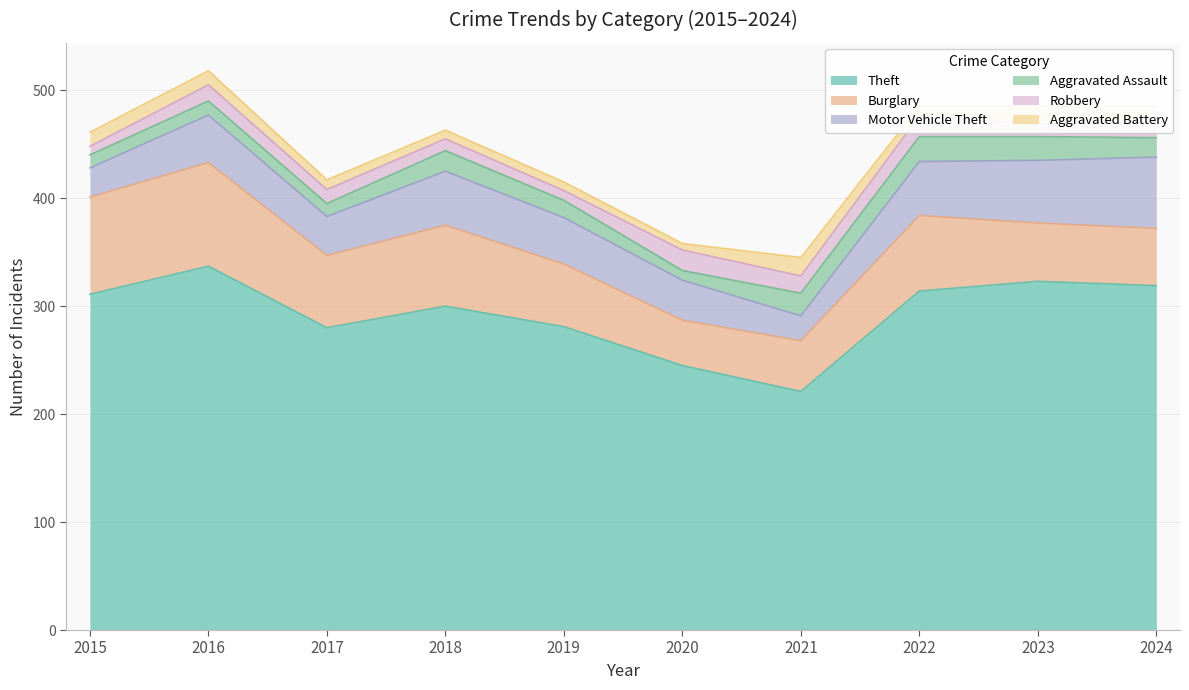

How many data points in Theft are less than 311?

5